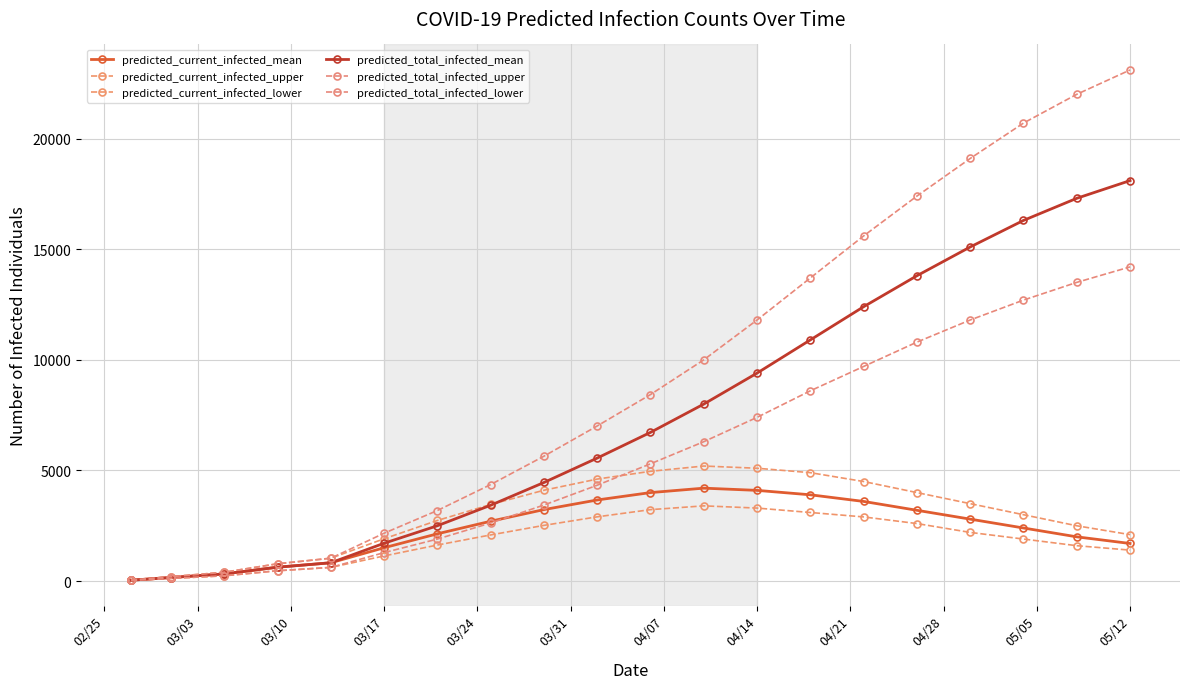

How many categories are shown in the chart?

20